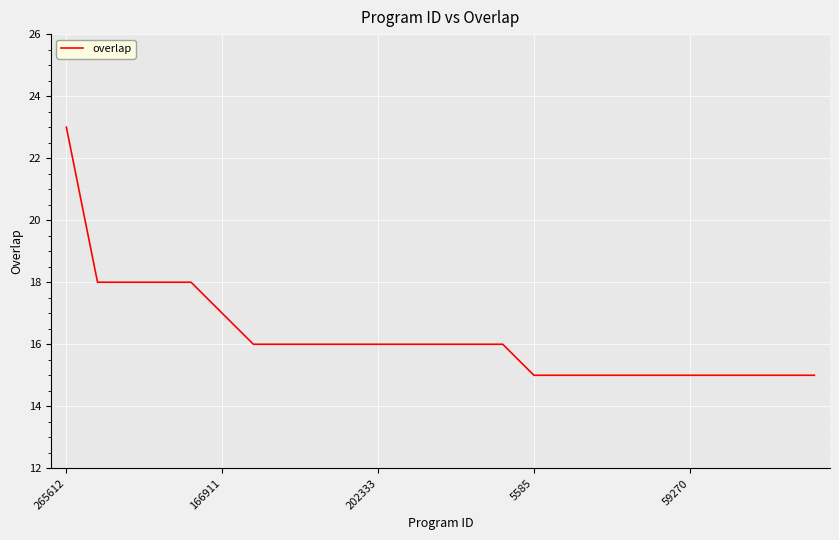

What is the difference between the maximum and minimum values?

8